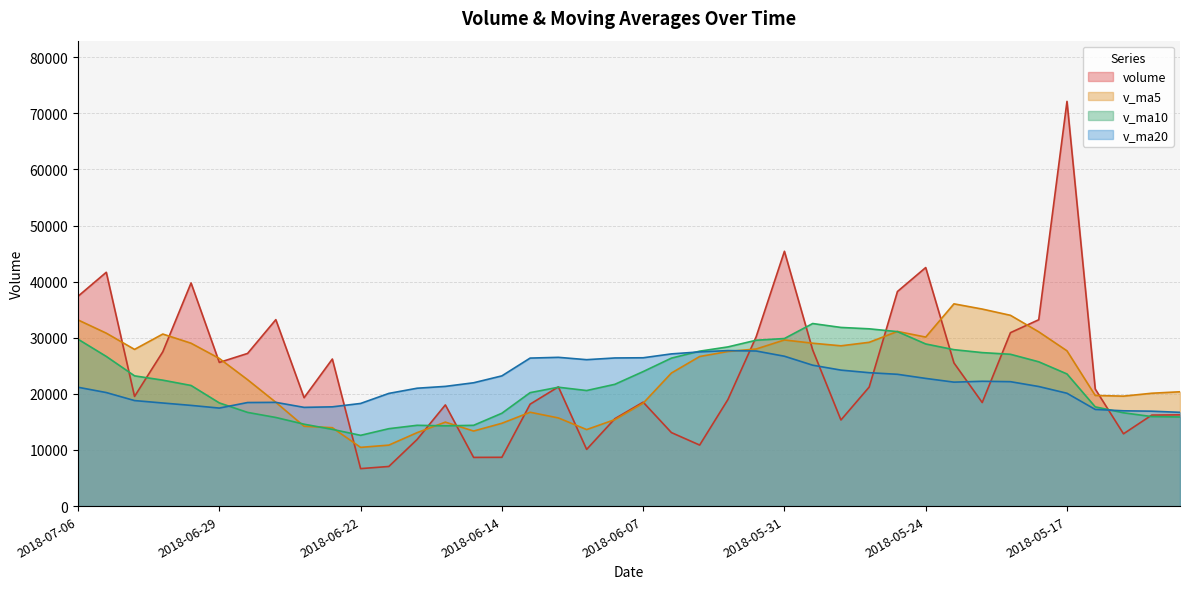

At which category does v_ma20 reach its first local peak?

2018-06-27